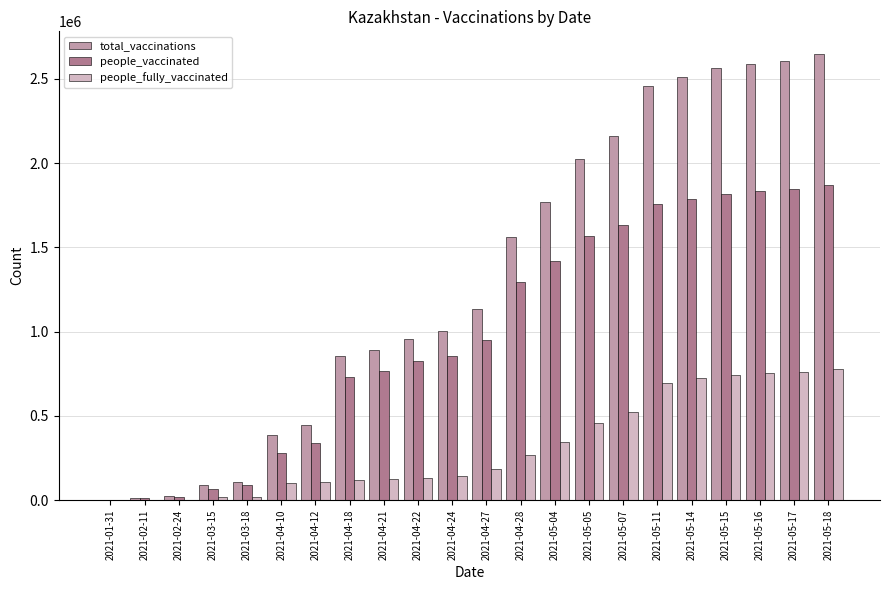

Does the chart contain stacked bars?

No